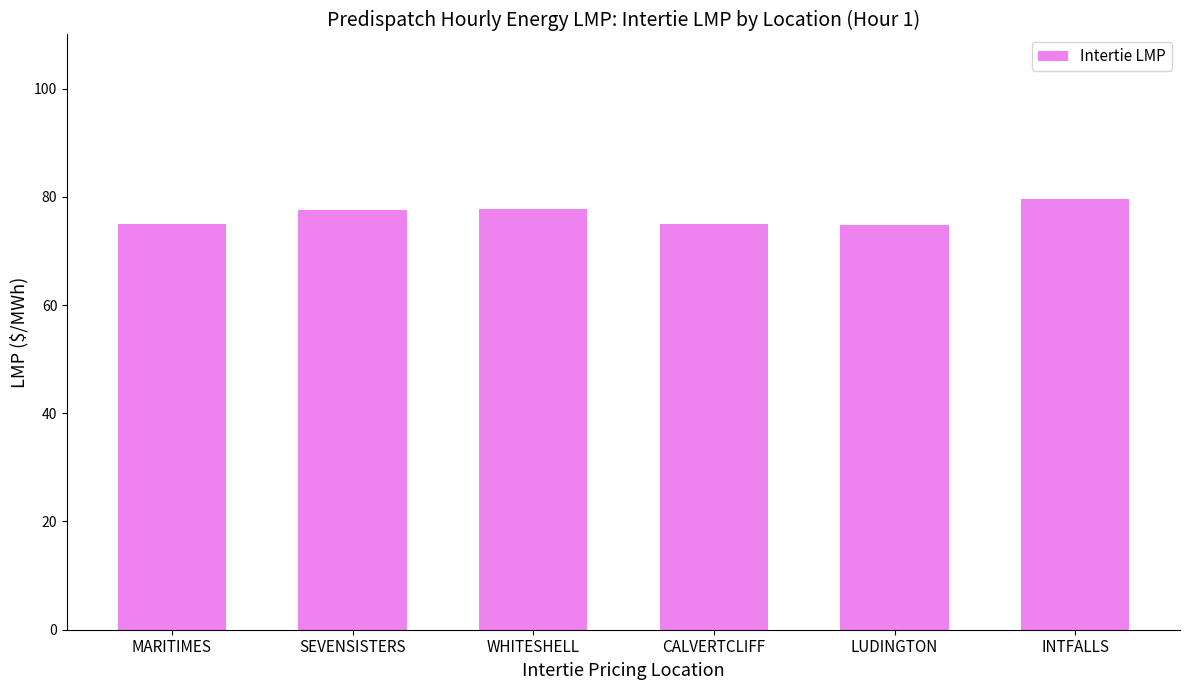

What is the average value?

76.6